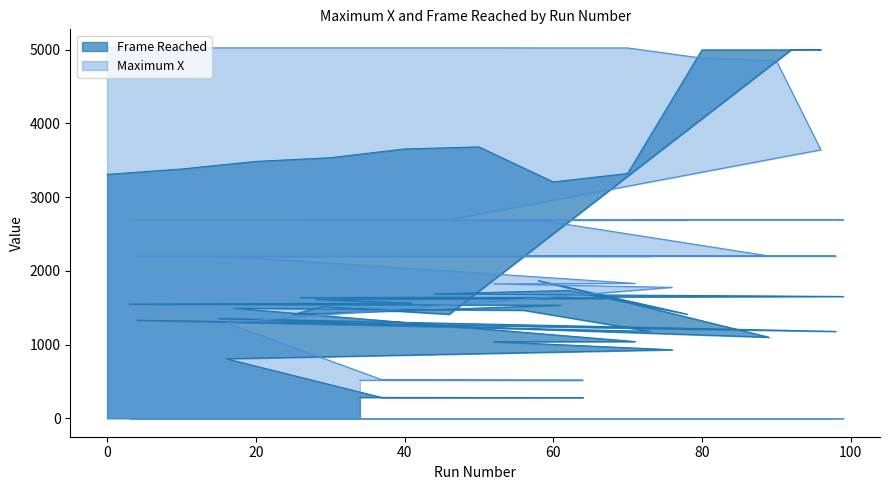

At how many categories does at least one series exceed 1311?

36